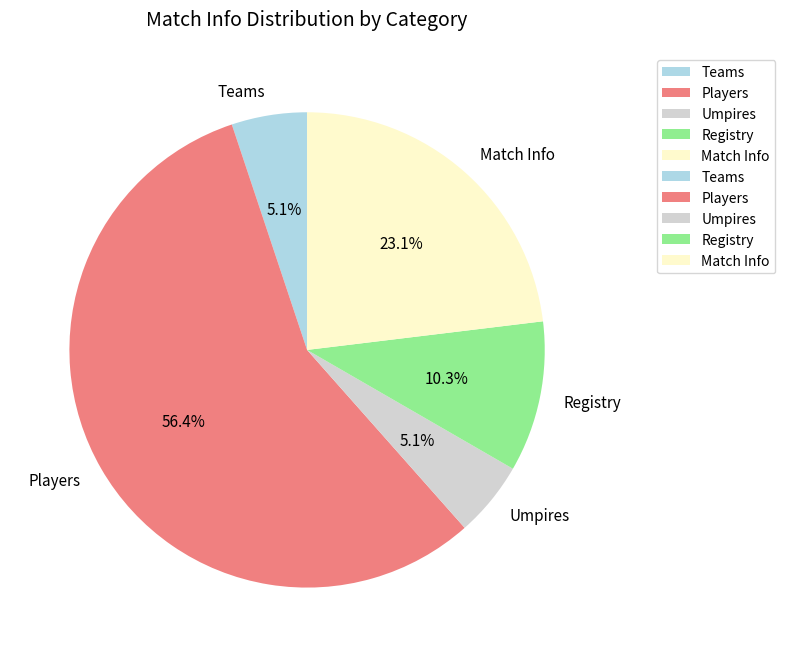

Which category accounts for the majority?

Players